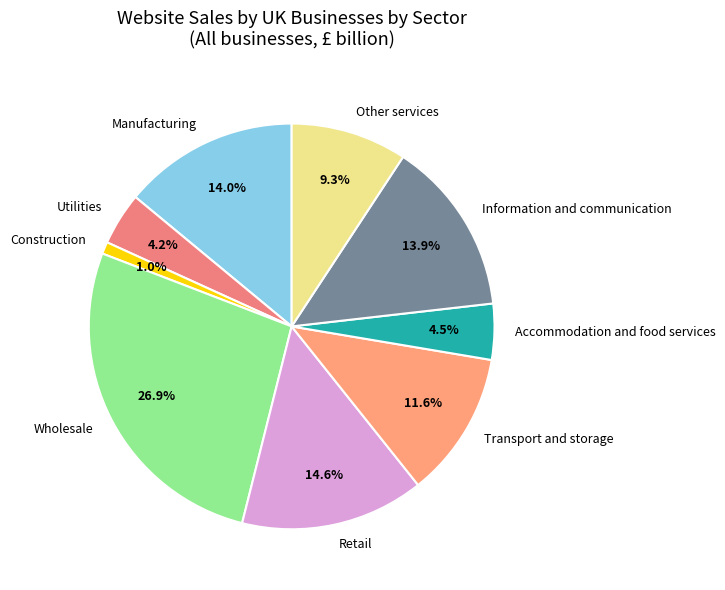

What is the ratio of the value at Retail to the value at Information and communication?

1.1